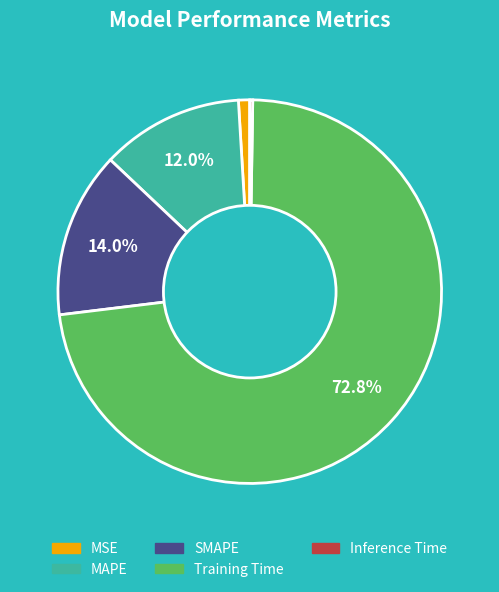

To the nearest percent, what is the average slice percentage?

20%